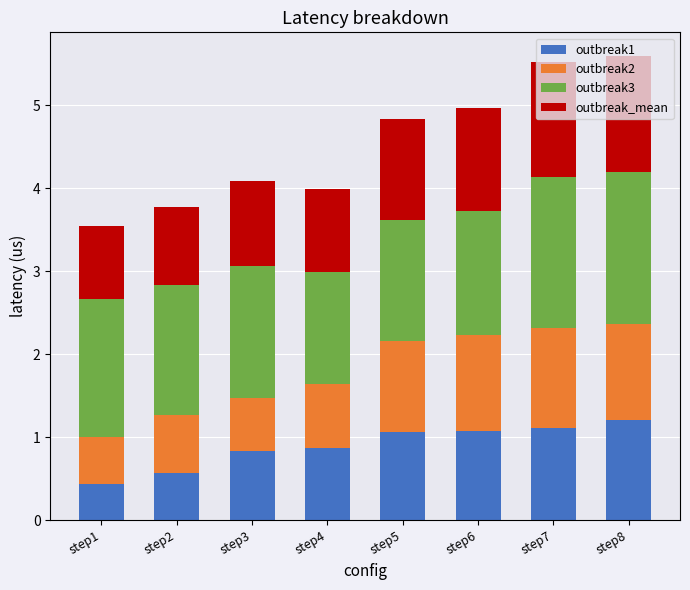

What is the sum of the outbreak1 values at step2 and step6?

1.6